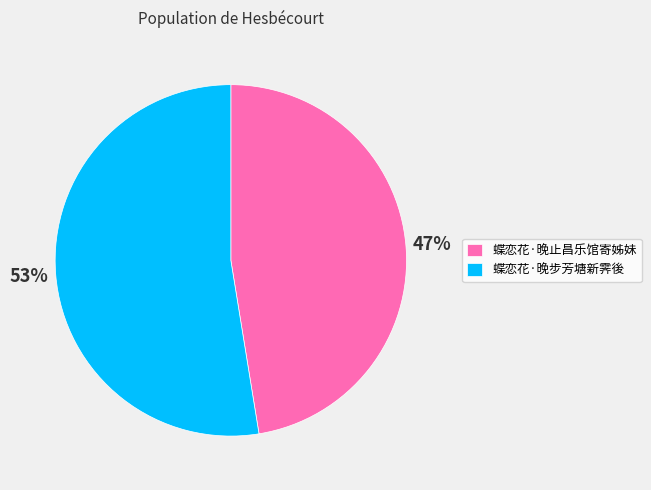

Which has a higher value, 蝶恋花·晚步芳塘新霁後 or 蝶恋花·晚止昌乐馆寄姊妹?

蝶恋花·晚步芳塘新霁後